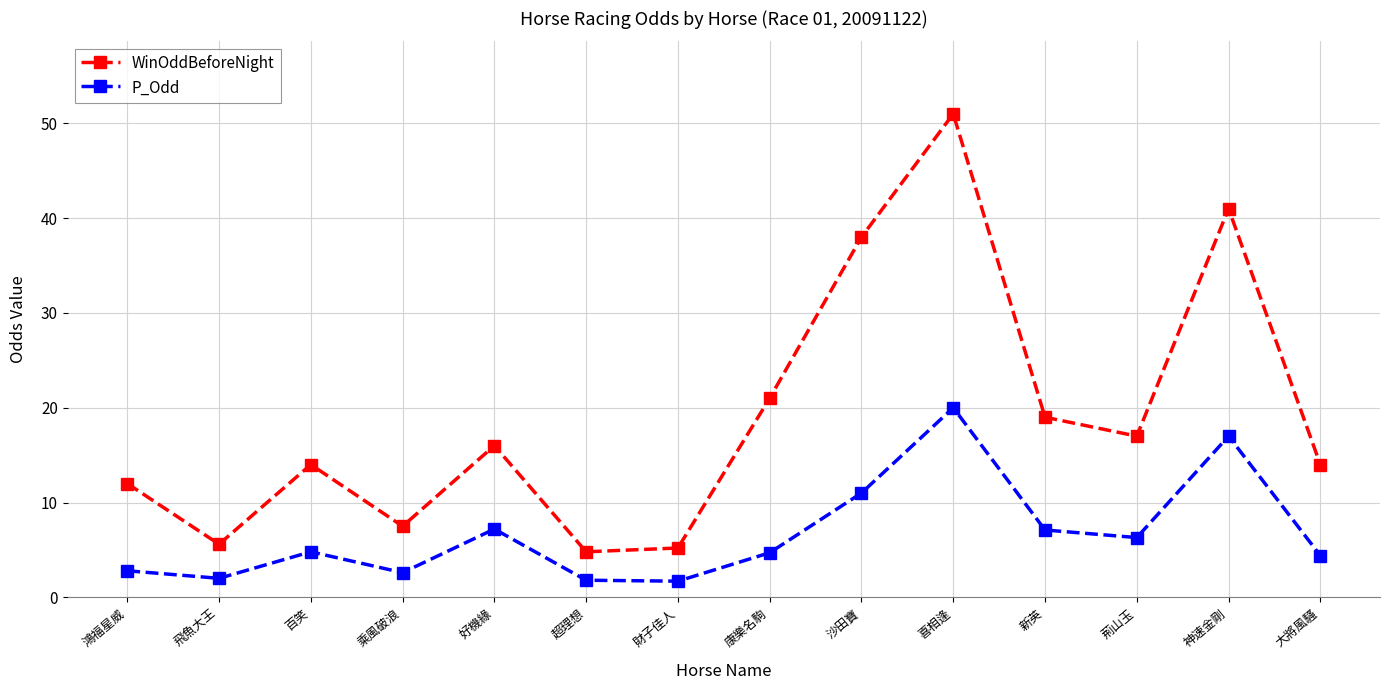

Rank the series by their average value, from lowest to highest.

P_Odd, WinOddBeforeNight